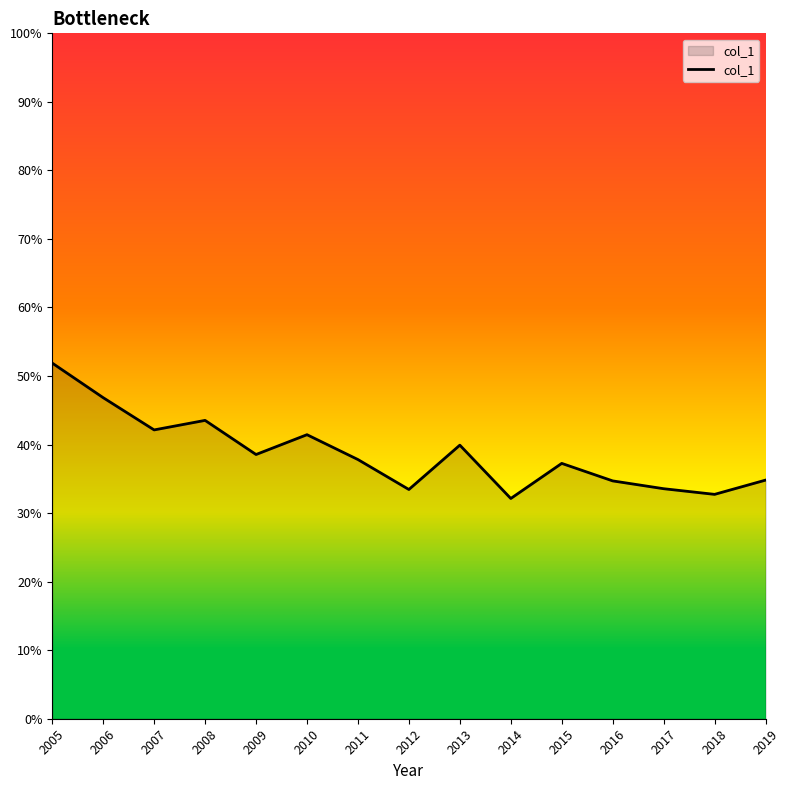

What is the difference between the maximum and minimum values?

0.2